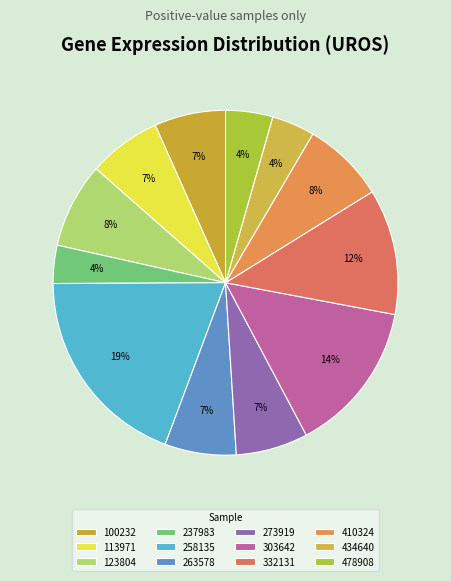

What percentage is the 410324 slice, to the nearest percent?

8%